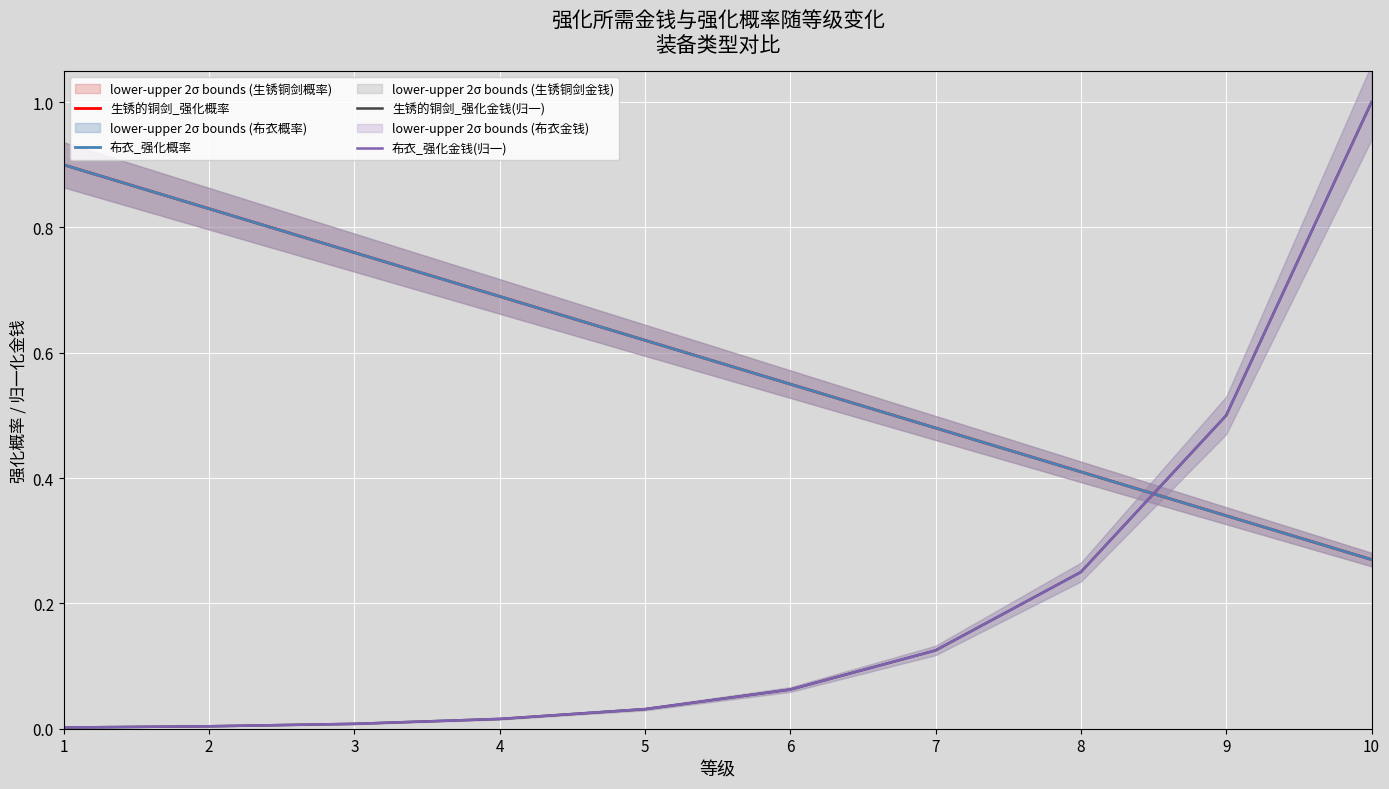

What is the highest value of the 生锈的铜剑_强化概率 series?

0.9